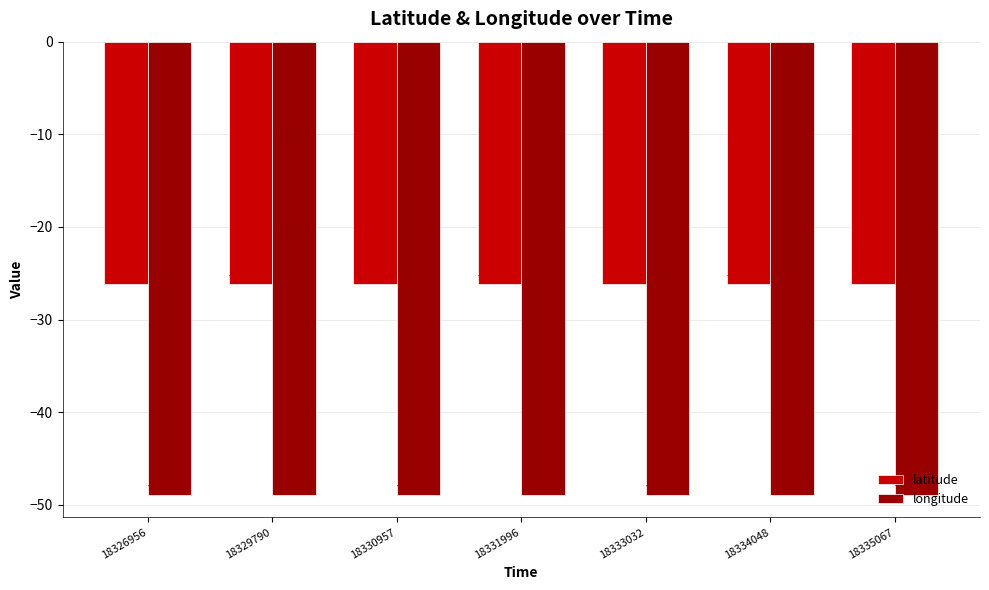

At which category is the sum across all series the highest?

18334048